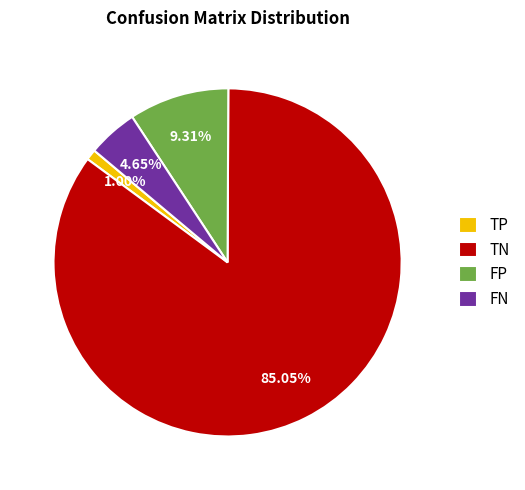

The FN slice represents 13% of the pie. True or false?

False